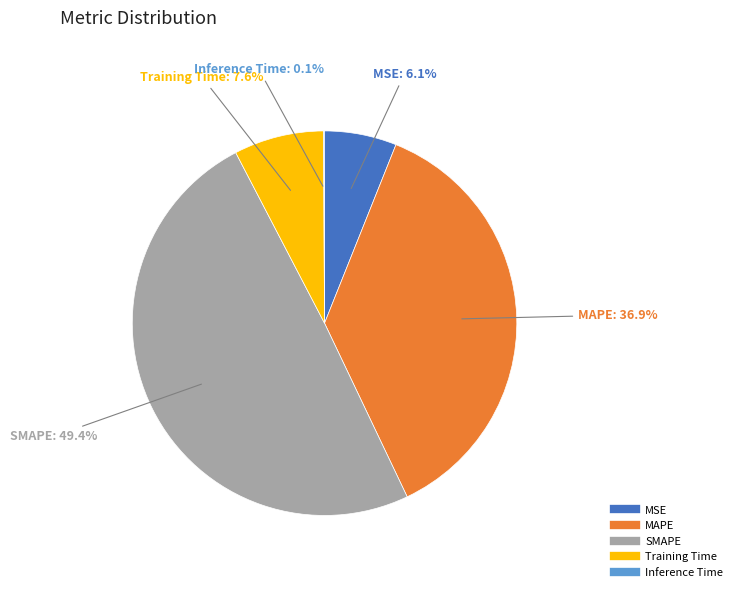

True or false: MAPE accounts for 37% of the total.

True